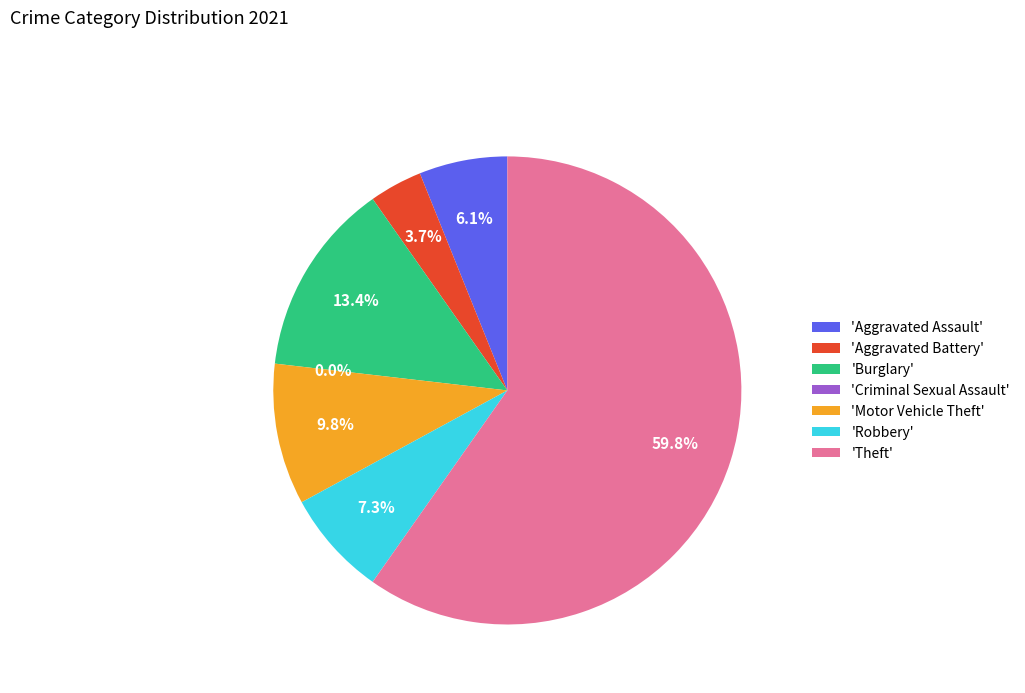

How many slices are in this pie chart?

7